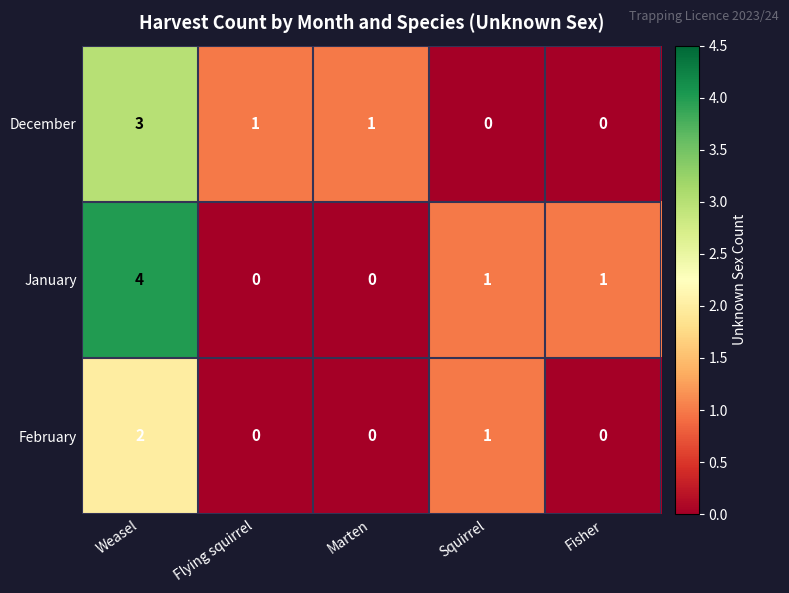

List the series in order of their overall mean, lowest first.

February, December, January